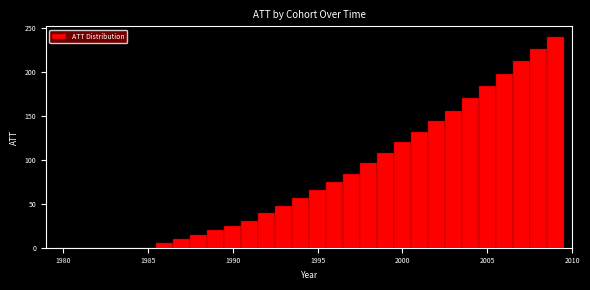

Around what value on the x-axis is the tallest bar? Give the approximate position of its centre, as read against the axis.

2009.0